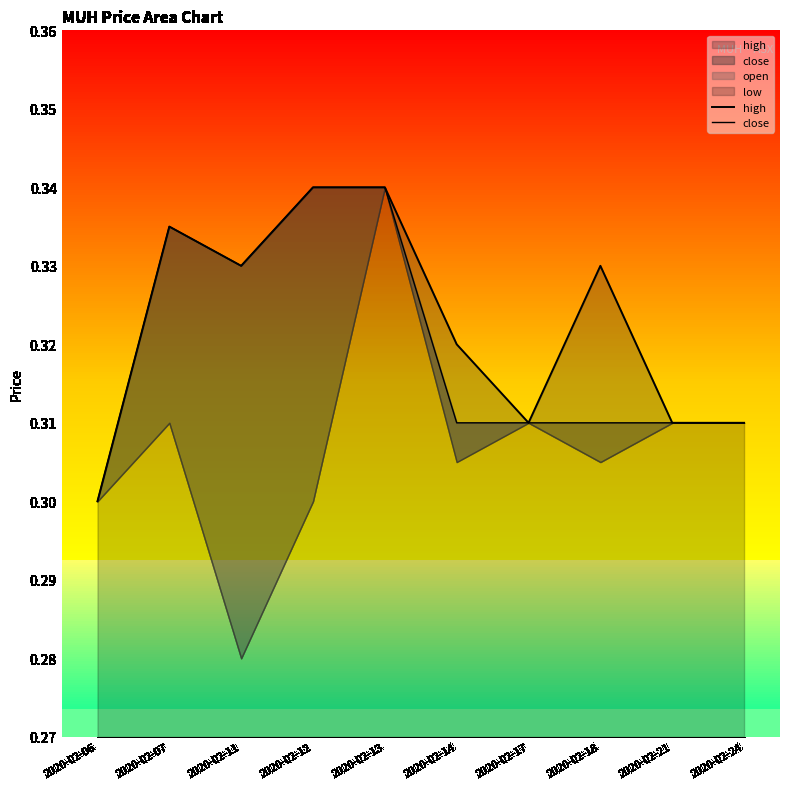

What is the average value of the high series?

0.3